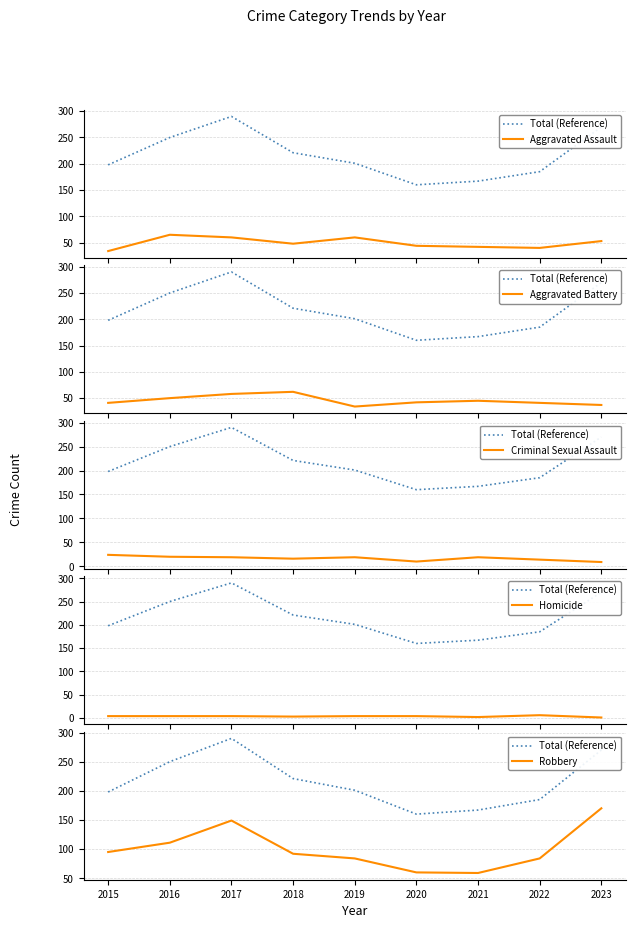

Where is the first local maximum for Aggravated Battery?

2018